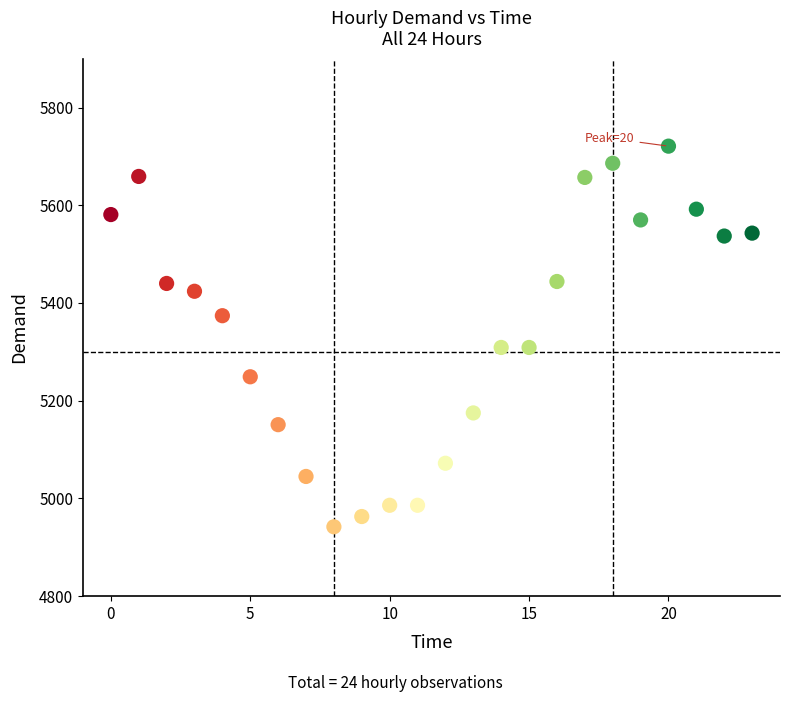

What is the range of Y values (max minus min)?

779